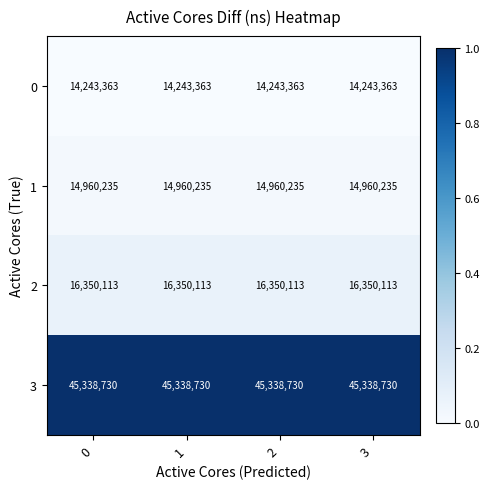

Rank the series at 2 from lowest to highest value.

0, 1, 2, 3